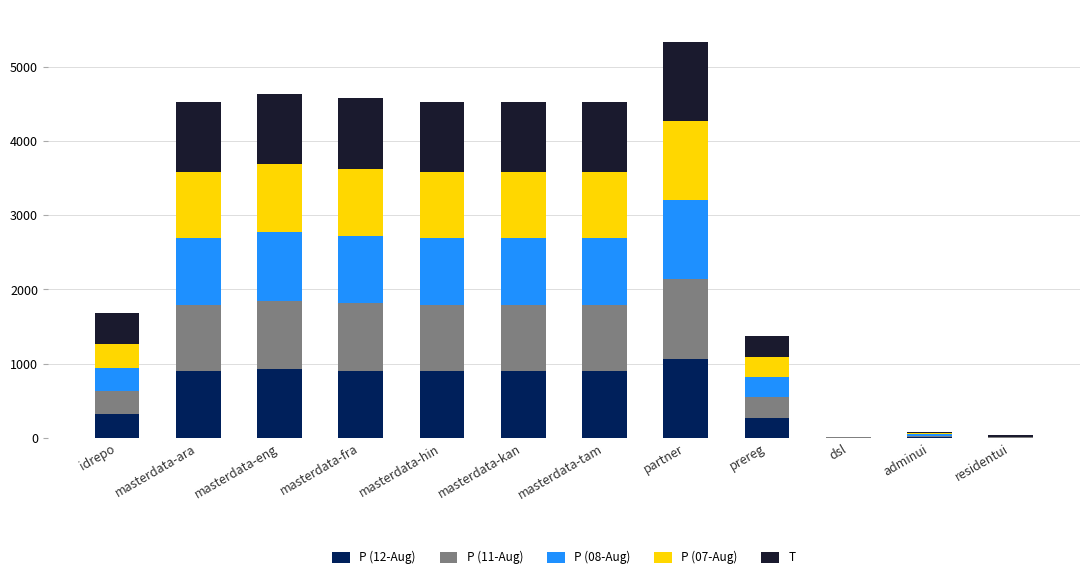

Count the number of data series in this chart.

5